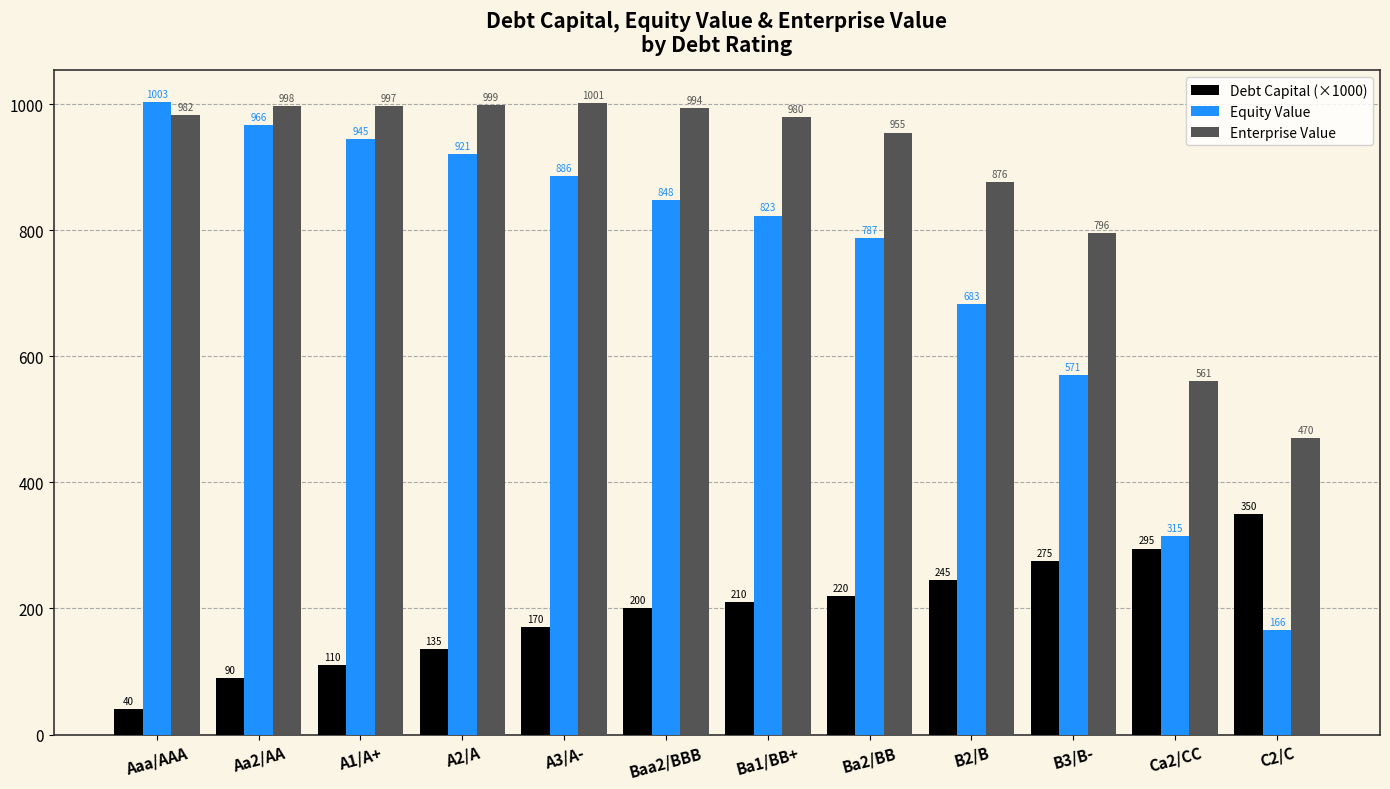

What value does the Equity Value series have at A3/A-?

886.3